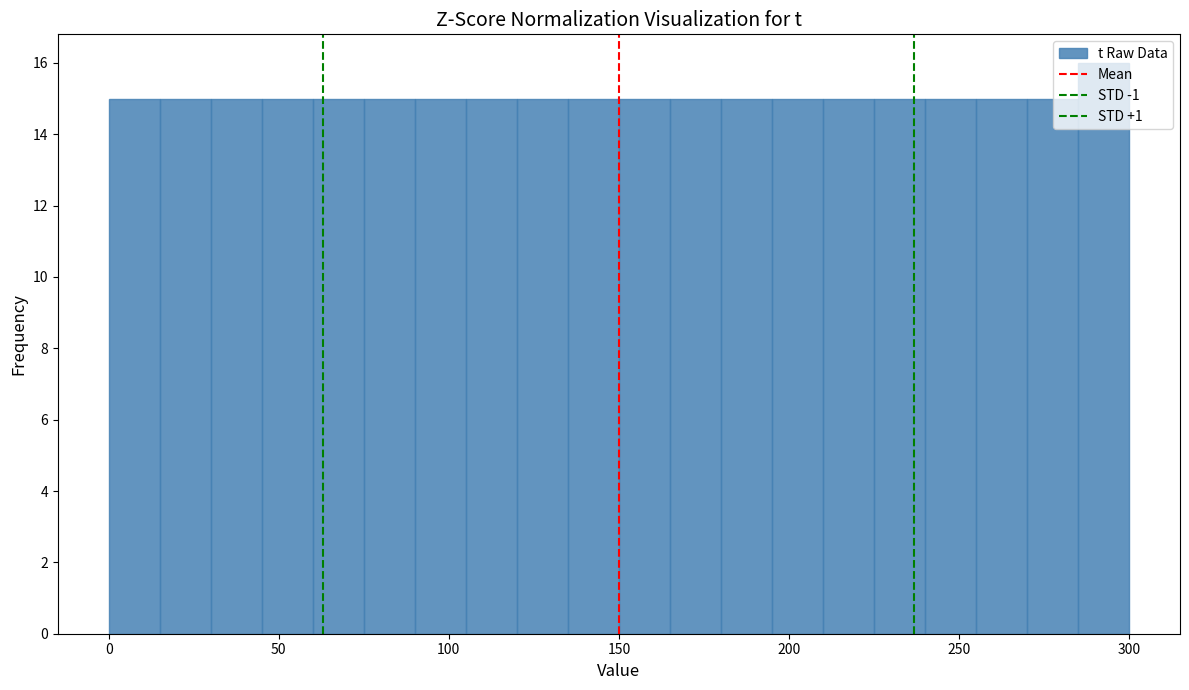

Around what value on the x-axis is the tallest bar? Give the approximate position of its centre, as read against the axis.

295